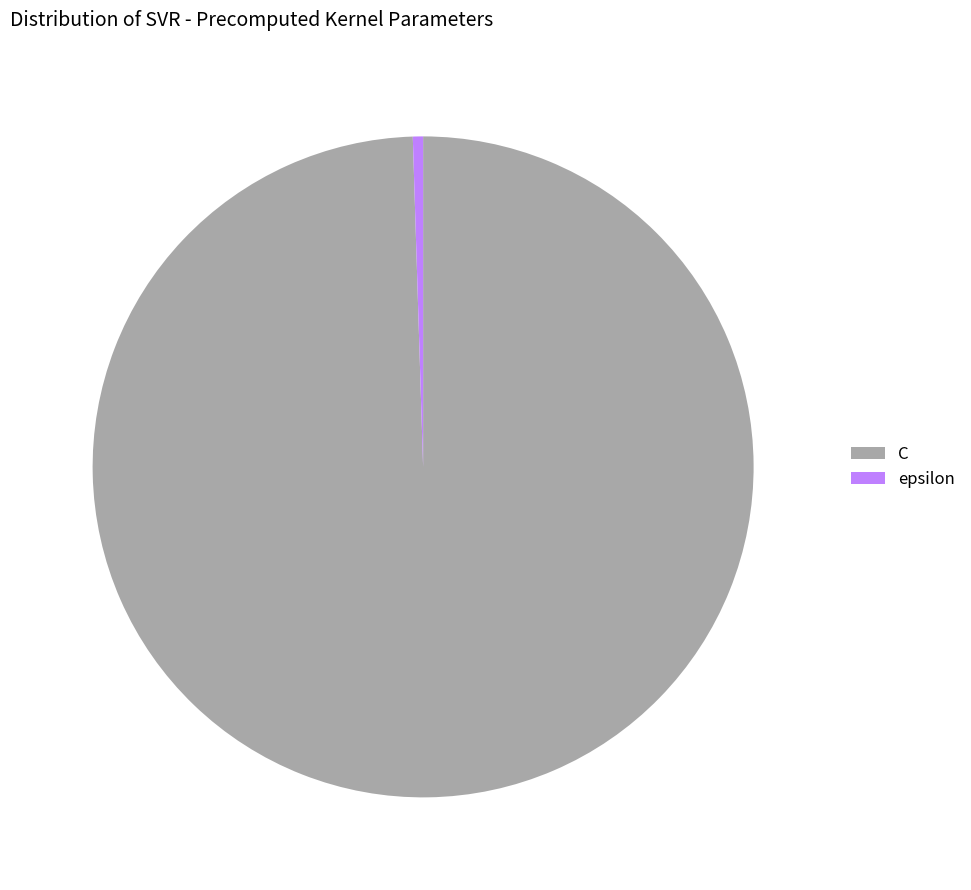

Do epsilon and C together represent more than half of the pie?

Yes